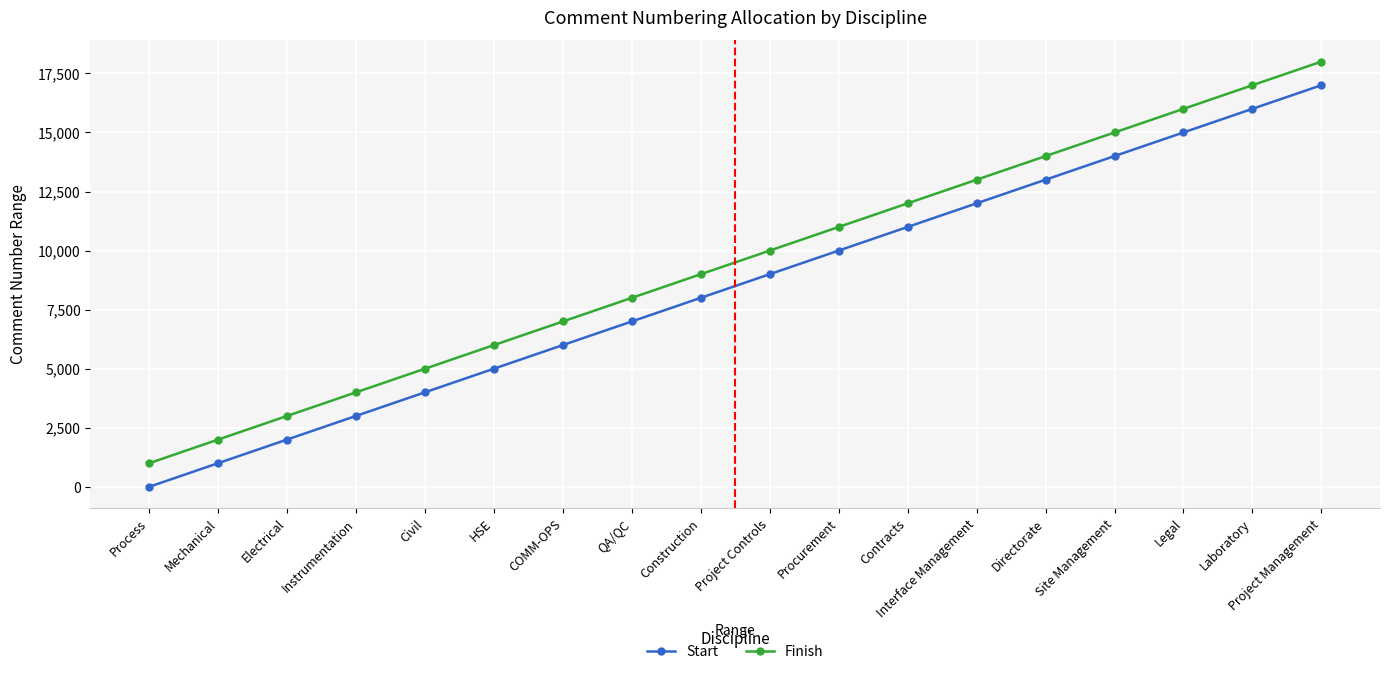

The Finish series shows 10760 at QA/QC. True or false?

False